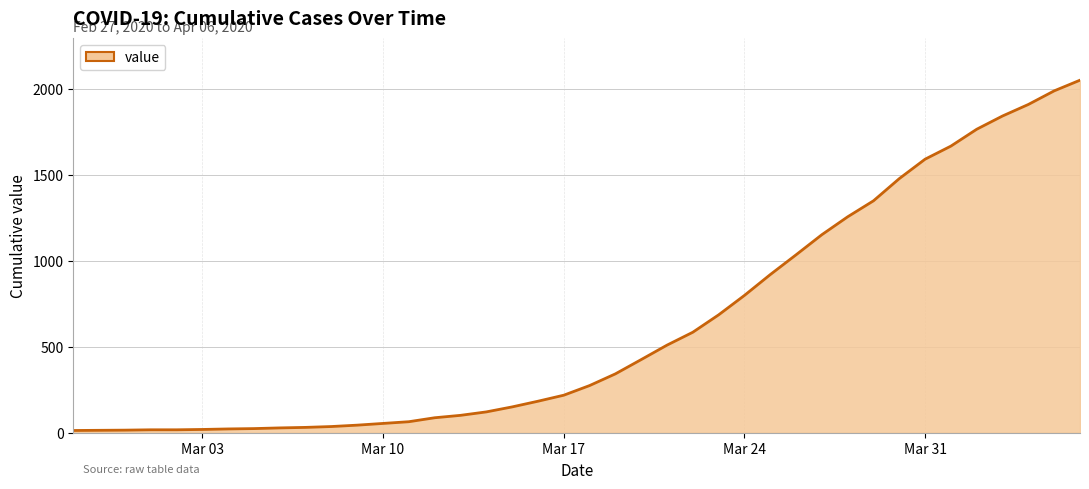

What is the maximum value shown in the chart?

2049